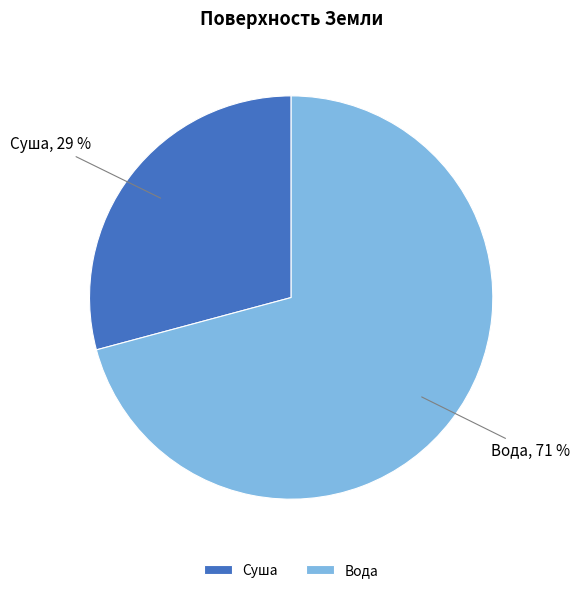

Which slice represents more than half of the pie?

Вода